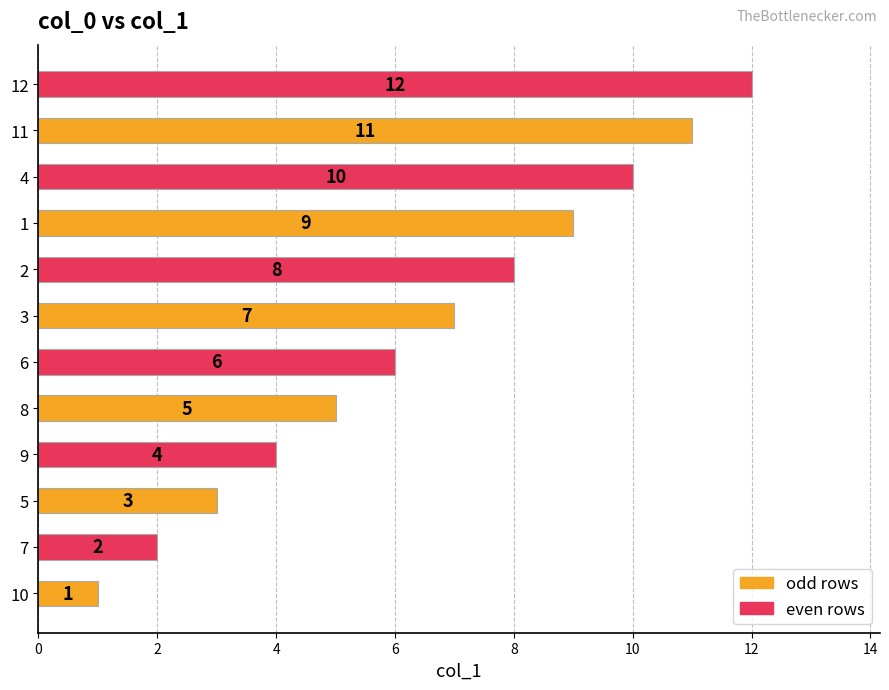

How many categories are shown in the chart?

12